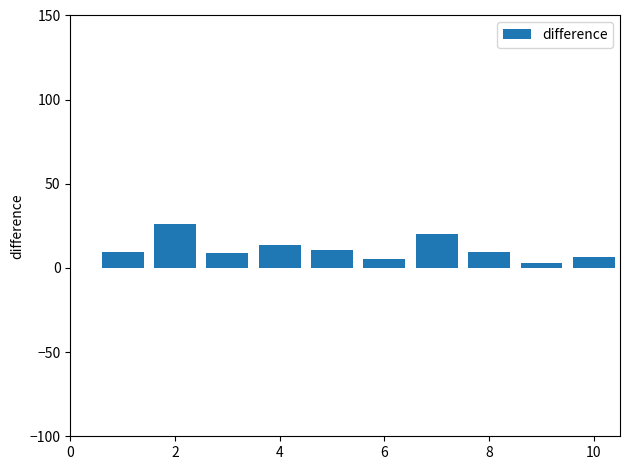

What is the value of the 5th bar from the left?

10.4